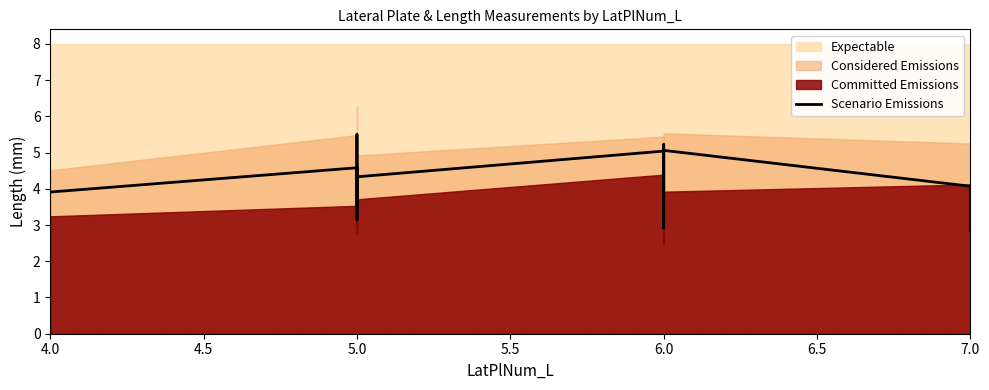

How many values are below 3?

2